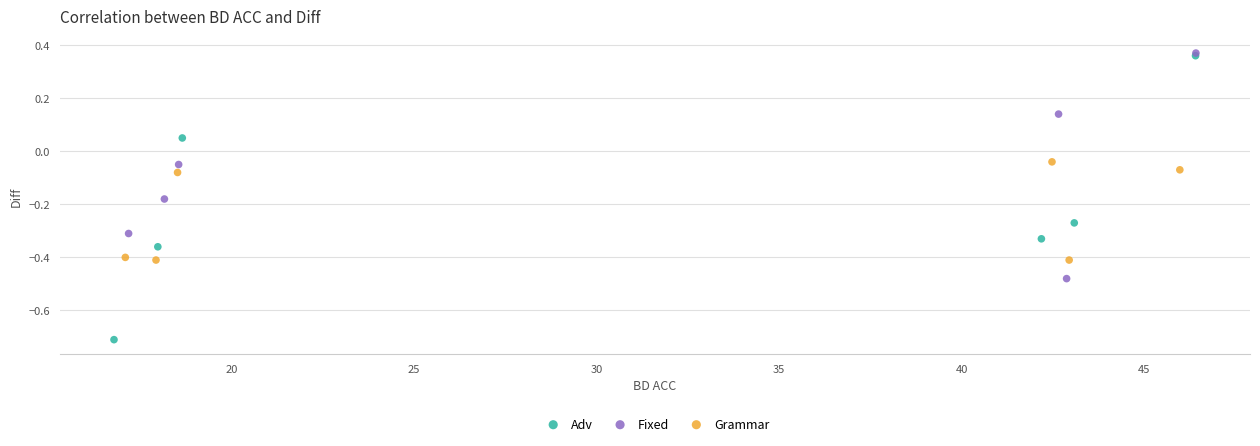

Which series has the largest Y range (max minus min)?

Adv